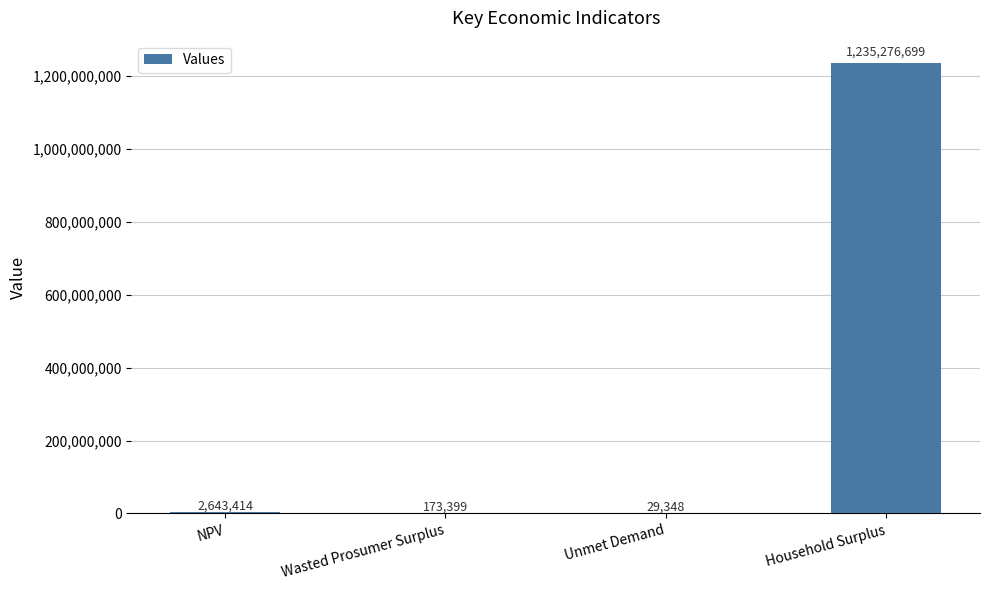

What is the difference between the values at Unmet Demand and NPV?

2614065.5